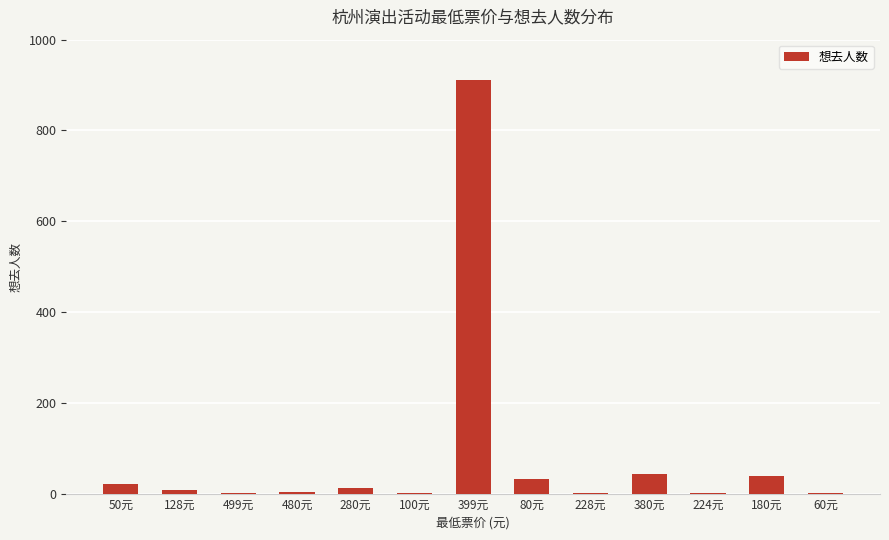

Are the bars horizontal?

No